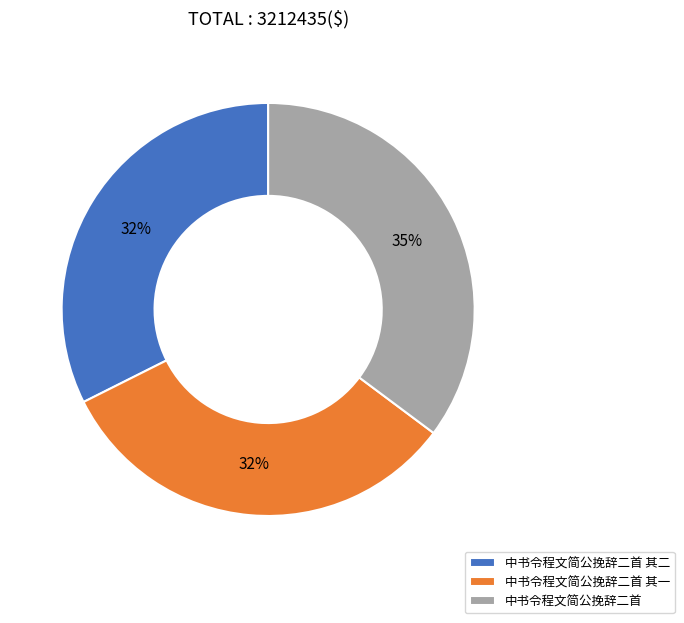

To the nearest percent, what portion does 中书令程文简公挽辞二首 represent?

35%